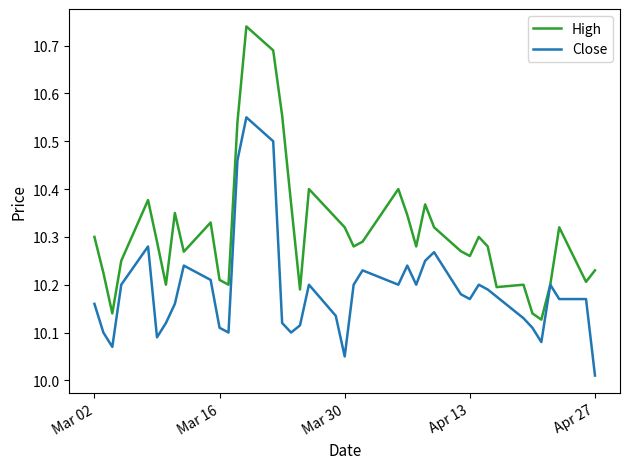

Which series has the largest range (max minus min)?

High